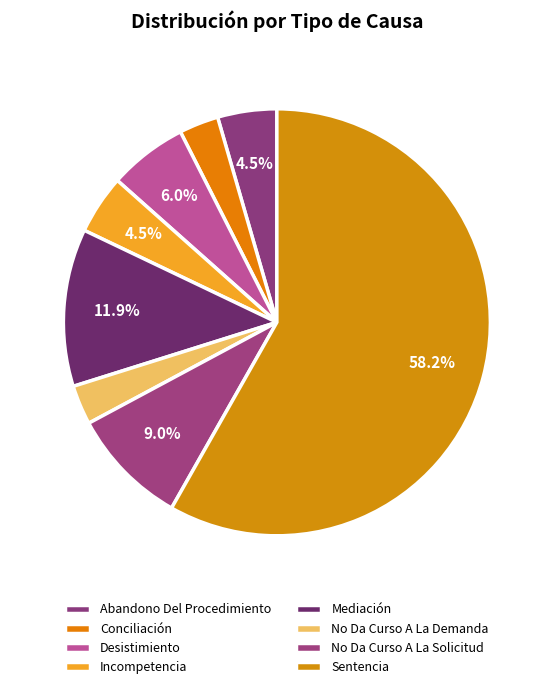

What portion of the pie excludes No Da Curso A La Solicitud?

91.0%